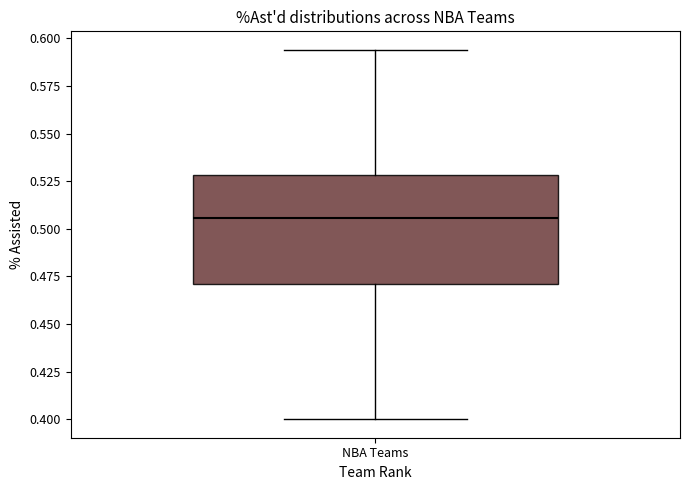

Read this box plot against the y-axis: the position of the median line, the range covered by the box, and the ends of both whiskers. The values are not printed on the chart, so give them approximately, as read against the axis.

median 0.505, box 0.470 to 0.530, whiskers 0.400 to 0.595